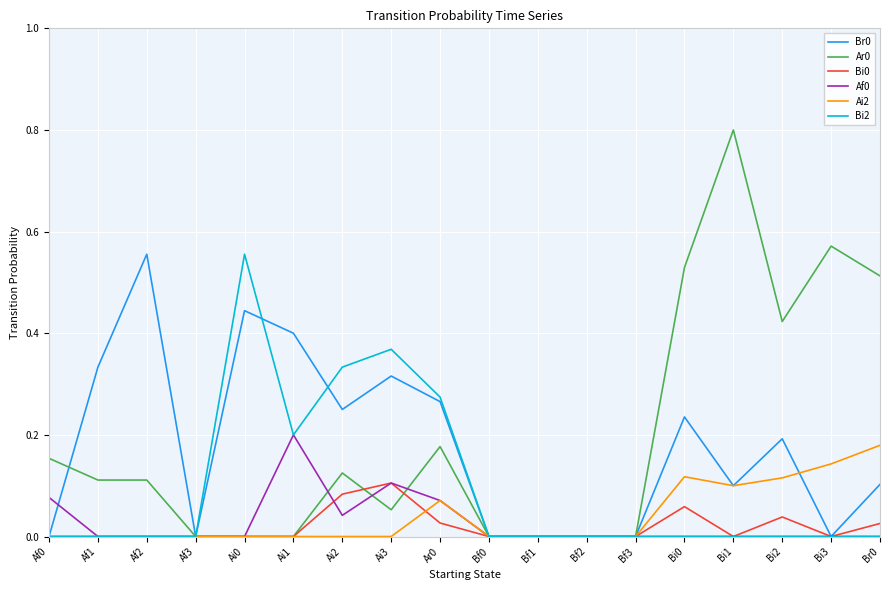

What is the maximum value shown in the chart?

0.8